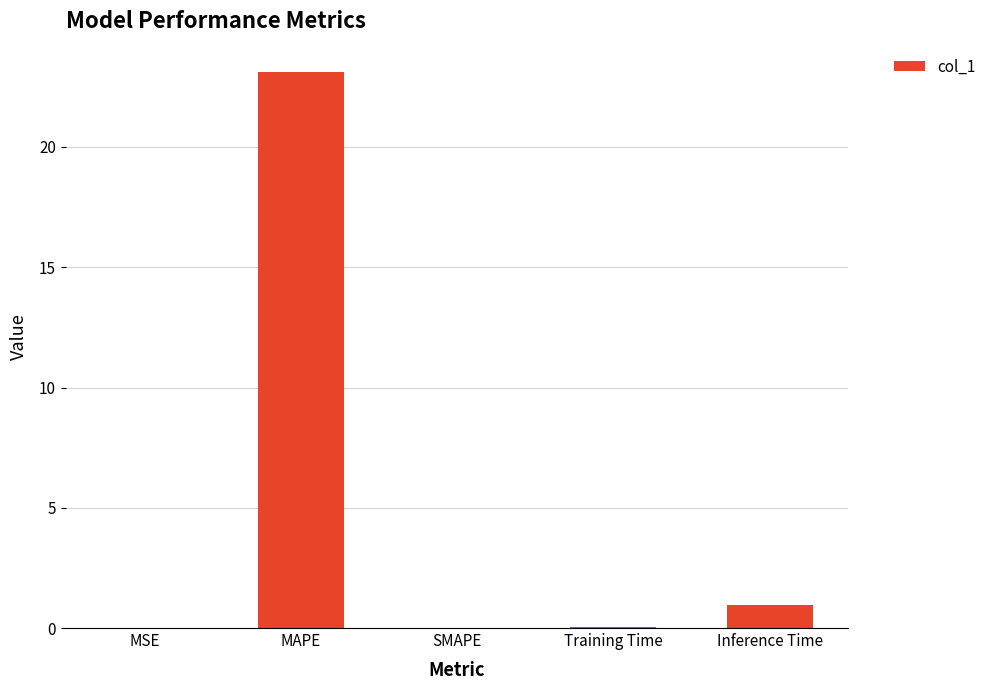

Where is the data nearest to the value 11?

Inference Time